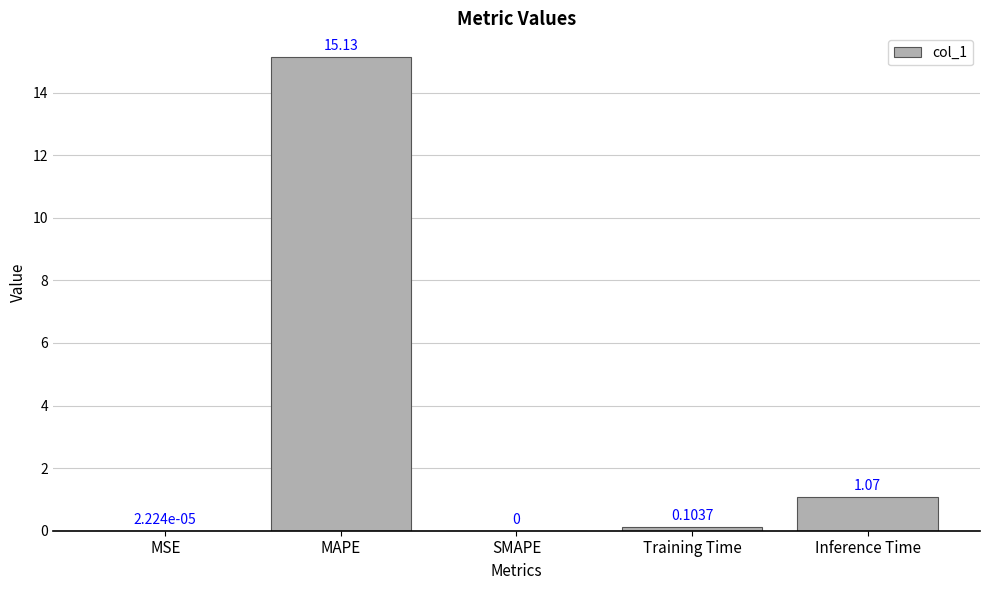

What is the sum of the values at Inference Time and Training Time?

1.2